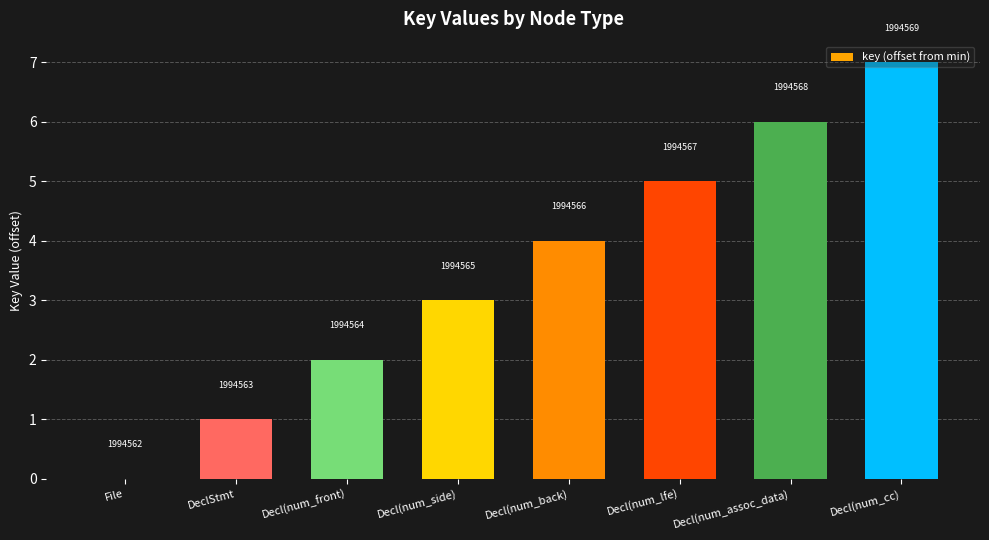

Rank the categories by value from lowest to highest.

File, DeclStmt, Decl(num_front), Decl(num_side), Decl(num_back), Decl(num_lfe), Decl(num_assoc_data), Decl(num_cc)